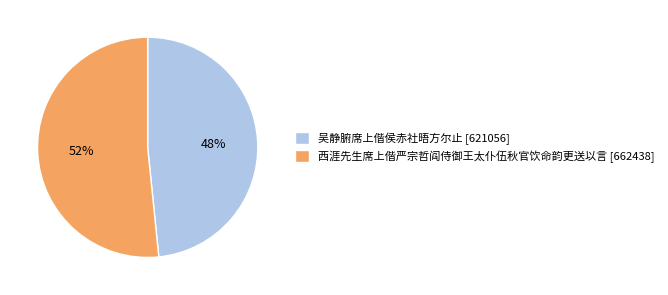

What is the majority slice?

西涯先生席上偕严宗哲阎侍御王太仆伍秋官饮命韵更送以言